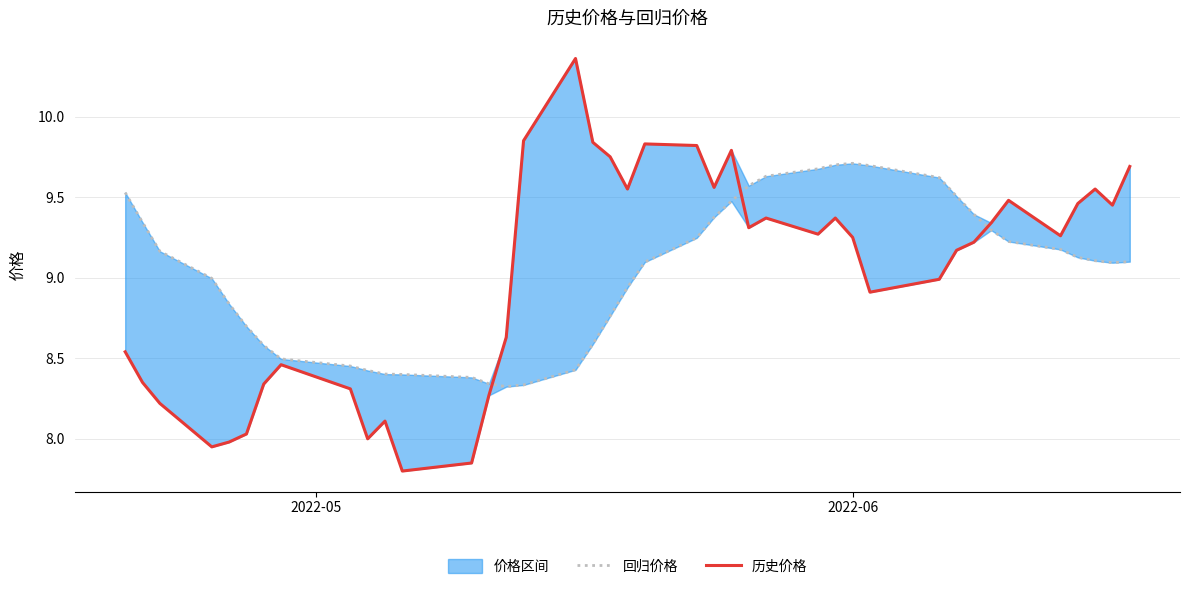

Which series has the largest total across all categories?

回归价格